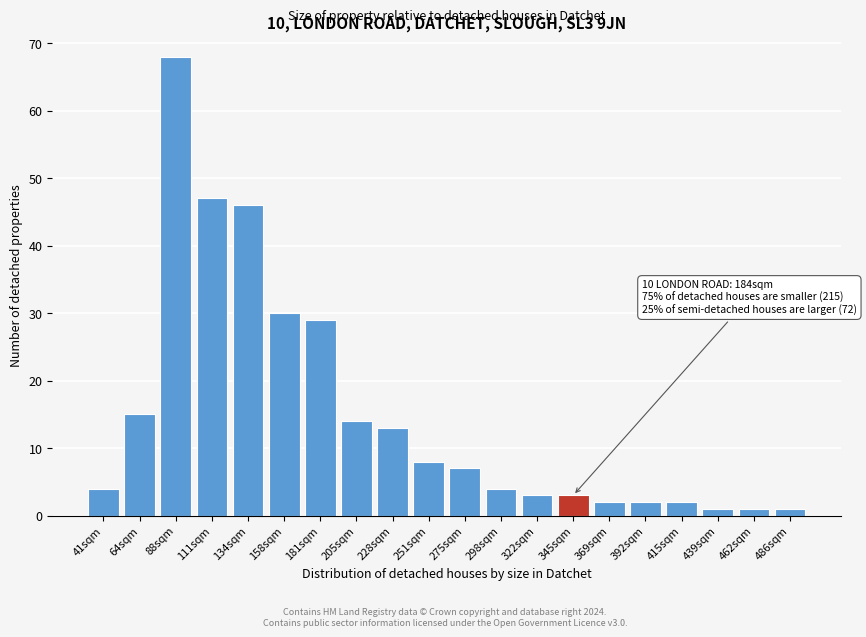

Reading left to right, list all the values displayed in this chart.

4	15	68	47	46	30	29	14	13	8	7	4	3	3	2	2	2	1	1	1